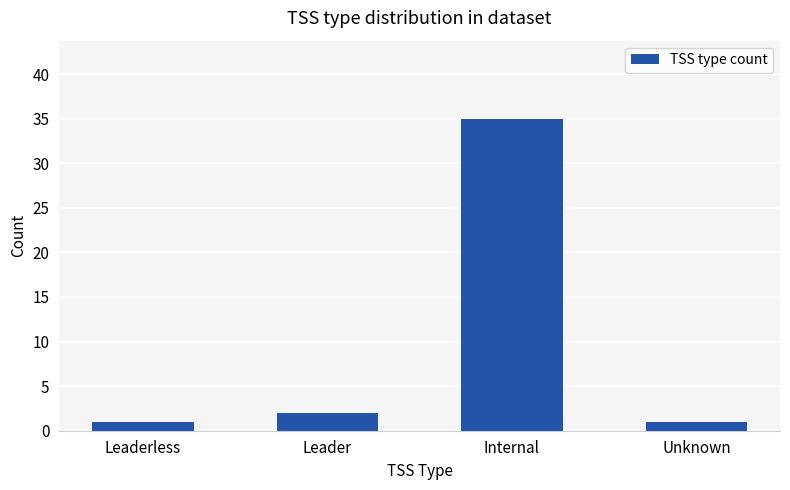

What is the value of the 2nd bar from the left?

2